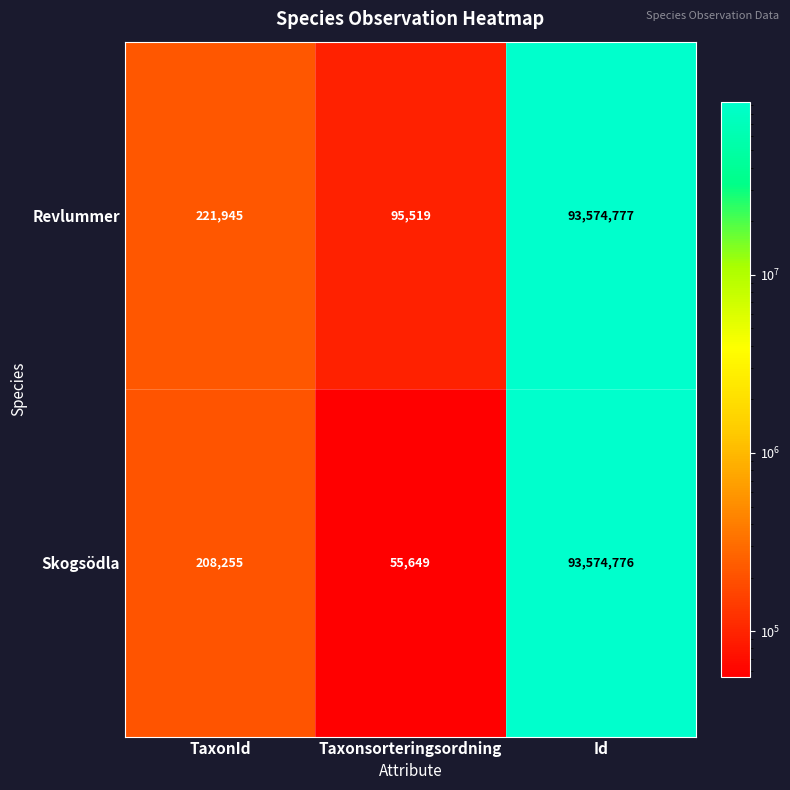

What is the difference between the maximum and minimum values in the Revlummer series?

93479258